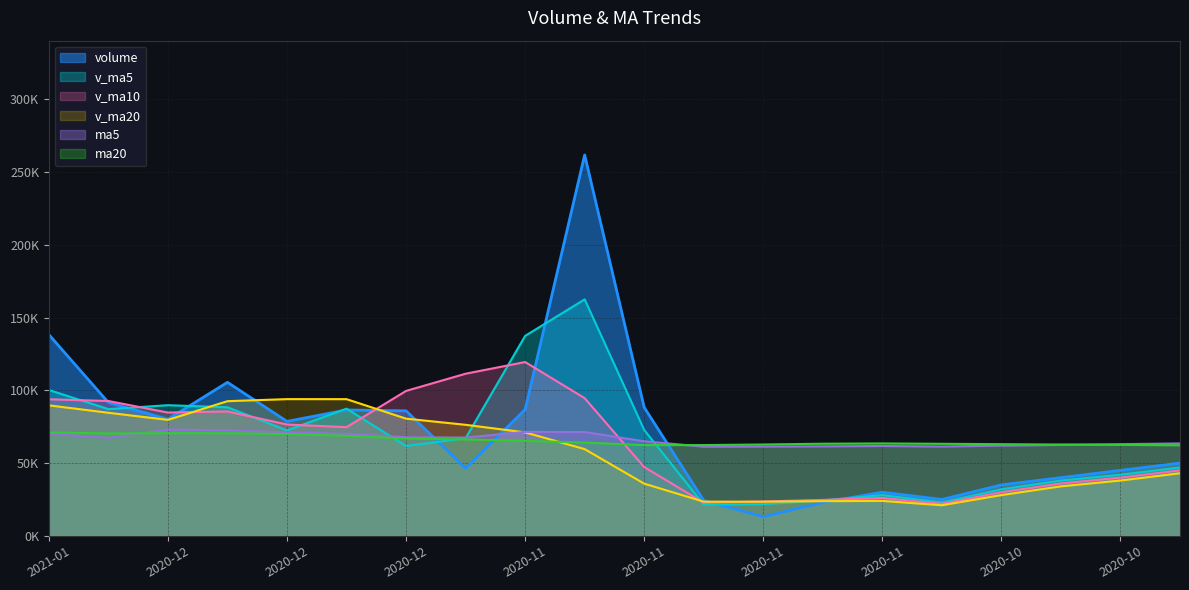

Count the number of categories in the chart.

20